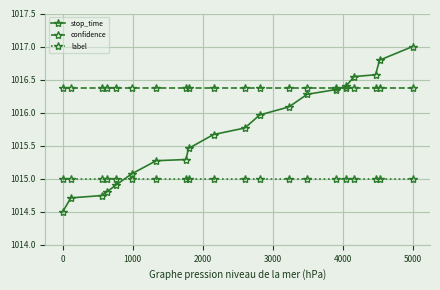

What is the highest value of the stop_time series?

1017.0